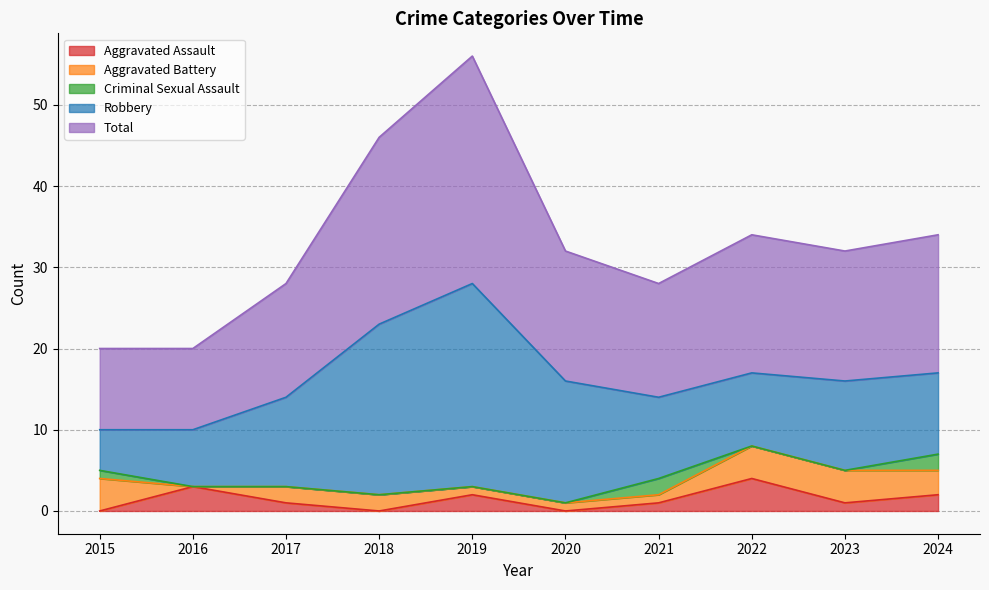

List the series in order of their peak value, lowest first.

Criminal Sexual Assault, Aggravated Assault, Aggravated Battery, Robbery, Total